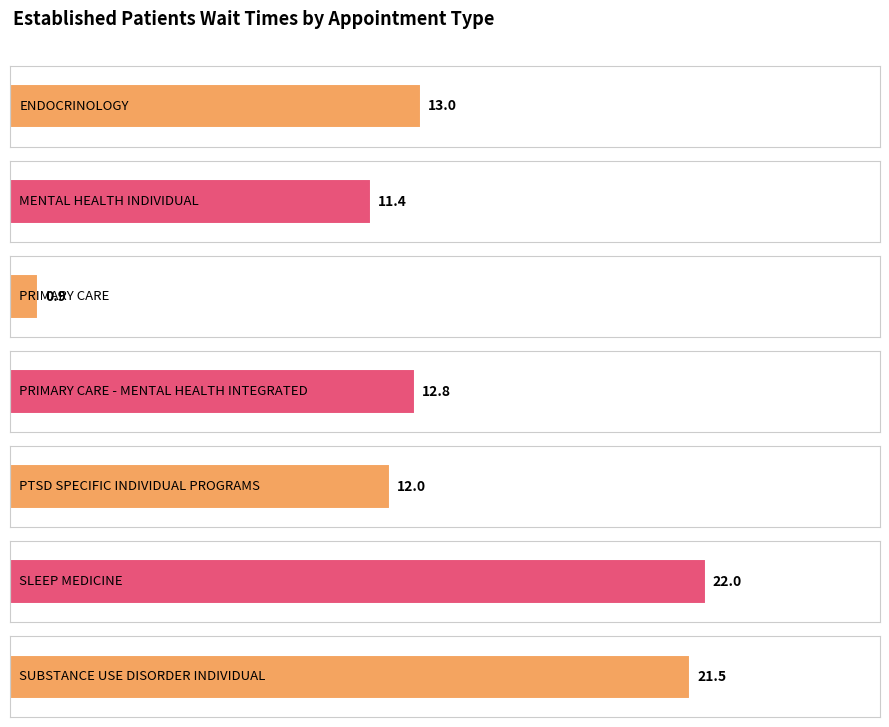

At which label is the value closest to 11?

MENTAL HEALTH INDIVIDUAL